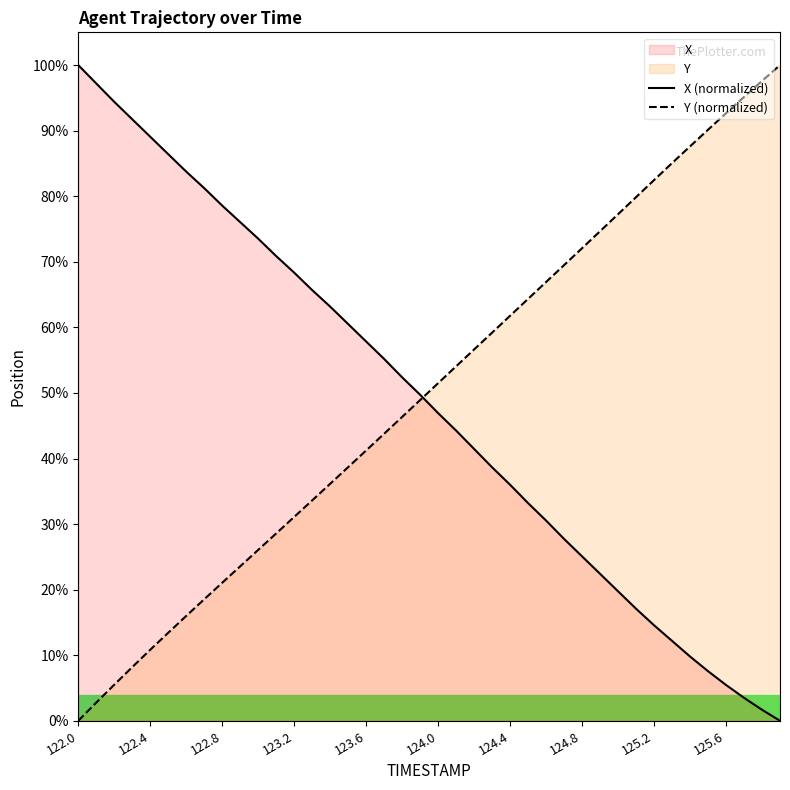

Reading right to left, what are all the values shown in this chart?

X (normalized): 0.0	1.7	3.5	5.5	7.6	9.8	12.2	14.6	17.1	19.7	22.4	25.1	27.7	30.5	33.2	36.0	38.7	41.5	44.3	46.9	49.7	52.4	55.2	57.8	60.5	63.2	65.7	68.3	70.9	73.5	76.1	78.6	81.2	83.8	86.4	89.1	91.7	94.4	97.2	100.0
Y (normalized): 100.0	97.6	95.1	92.7	90.1	87.6	85.1	82.5	79.9	77.3	74.7	72.1	69.5	66.9	64.3	61.8	59.2	56.6	54.1	51.5	48.9	46.3	43.8	41.2	38.7	36.1	33.6	31.1	28.6	26.1	23.6	21.1	18.5	16.0	13.4	10.8	8.2	5.5	2.8	0.0